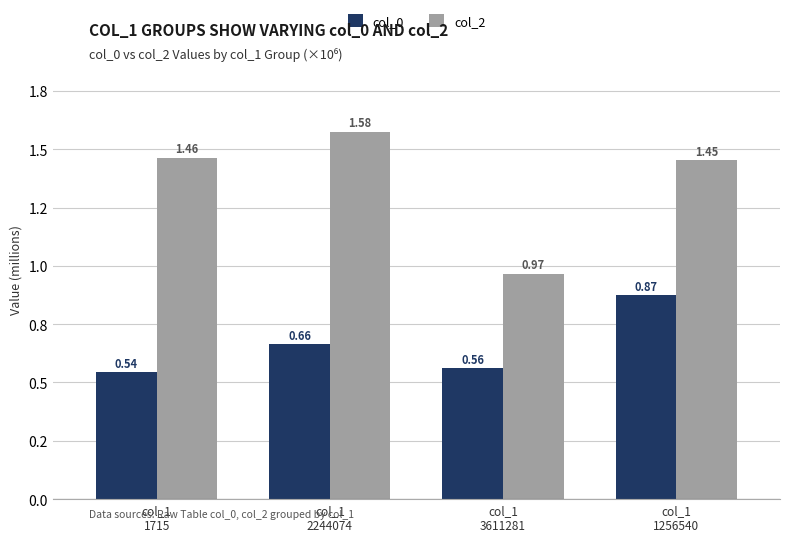

What is the label of the 4th bar from the left?

col_1
1256540